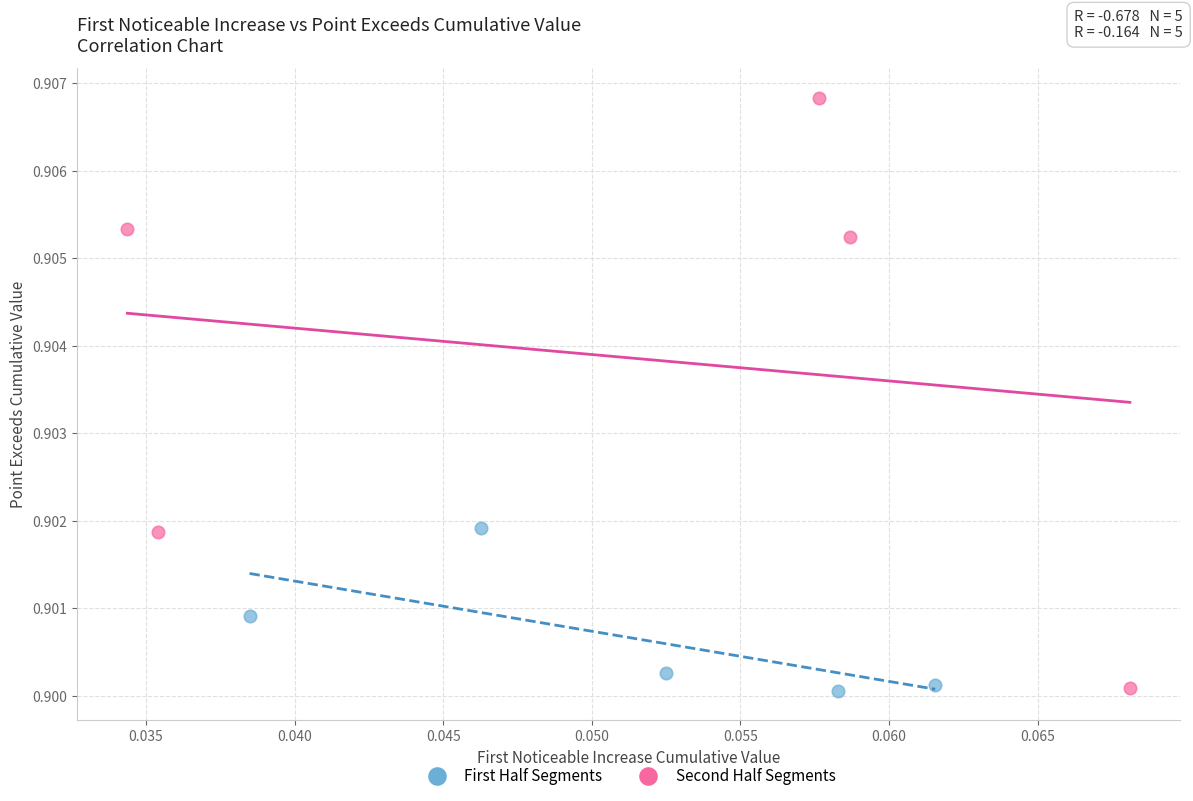

Which series has the largest Y range (max minus min)?

Second Half Segments